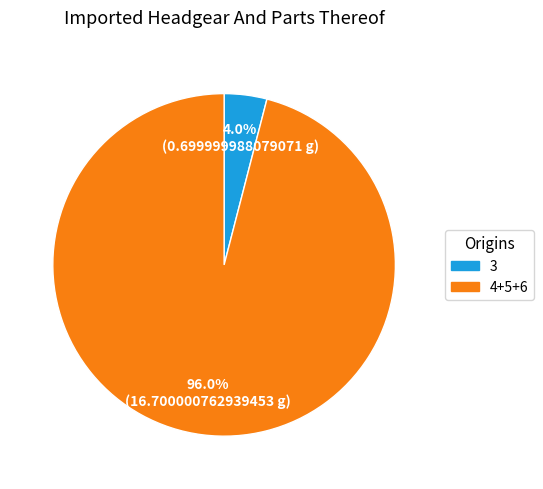

What is the smallest slice in the pie chart?

3